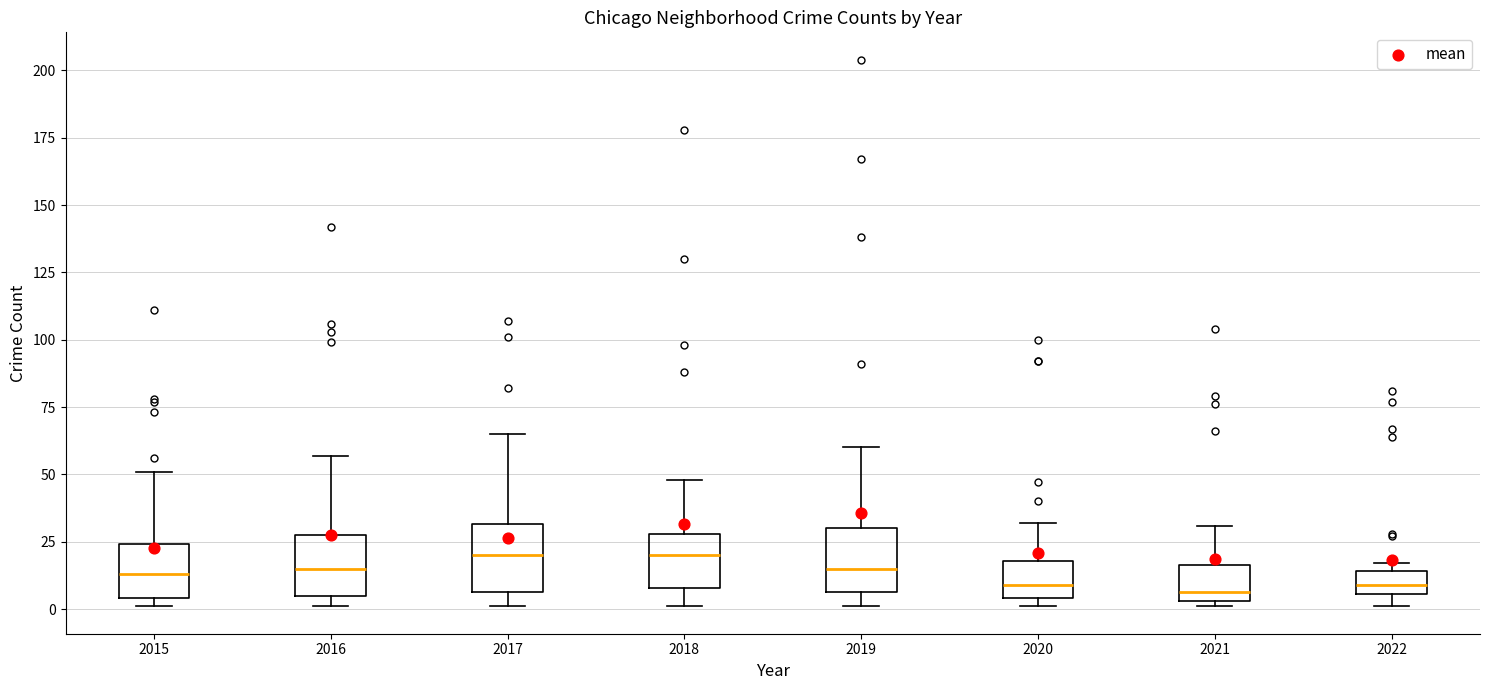

Where does the median line of the box at x = 2019 sit on the y-axis? The values are not printed on the chart, so give them approximately, as read against the axis.

15